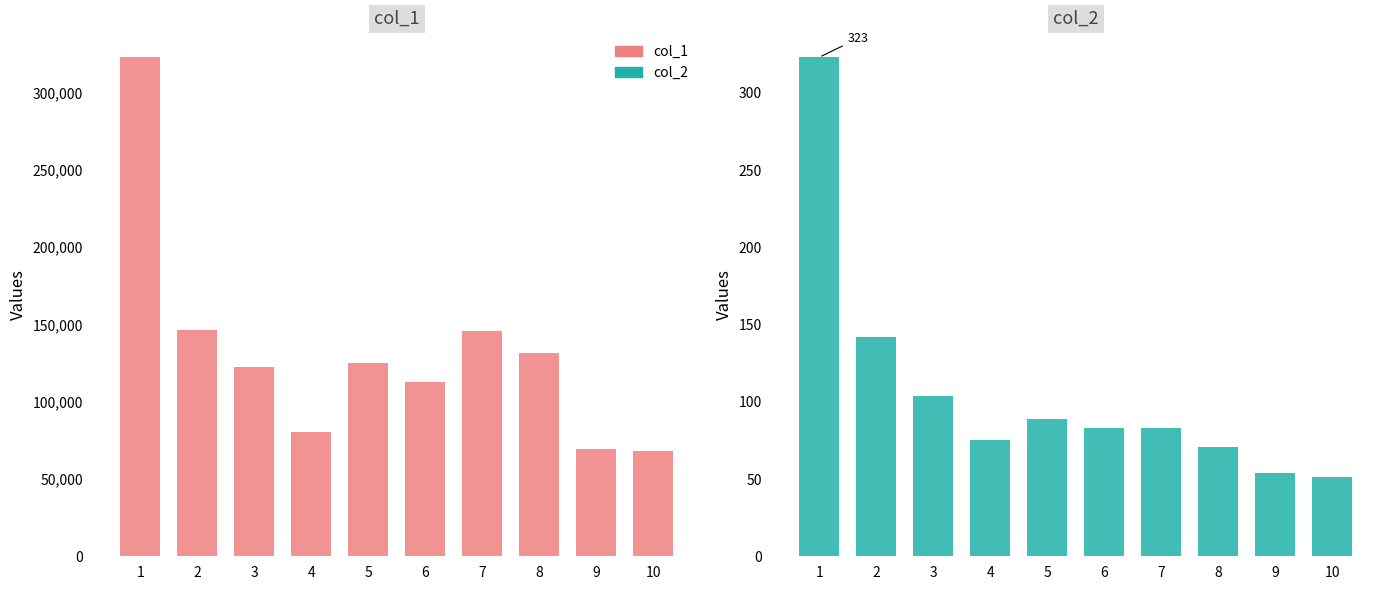

What is the value of the col_1 bar at the 1st from the left?

322734.8